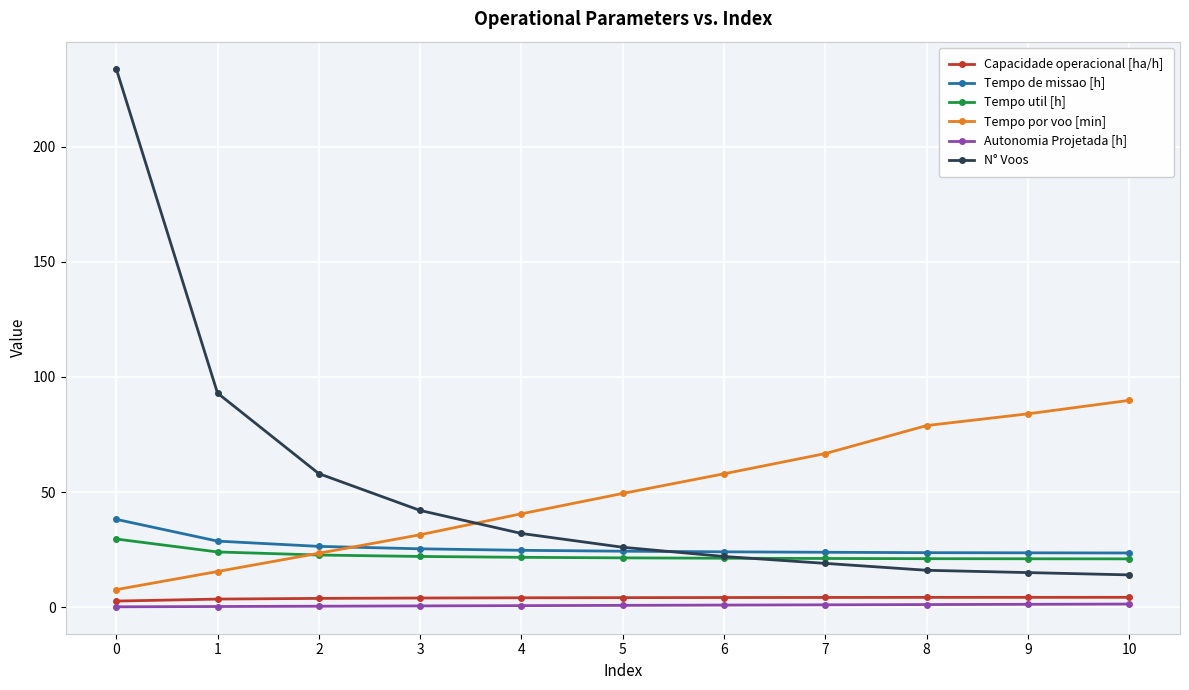

Does the chart have visible grid lines?

Yes